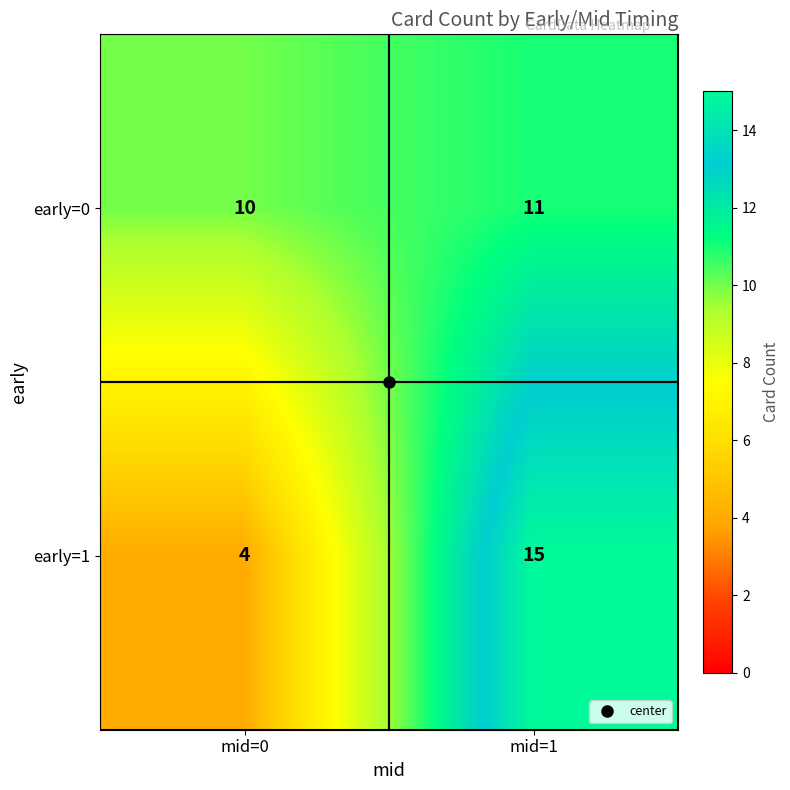

What is the spread (max minus min) of values at mid=0?

6